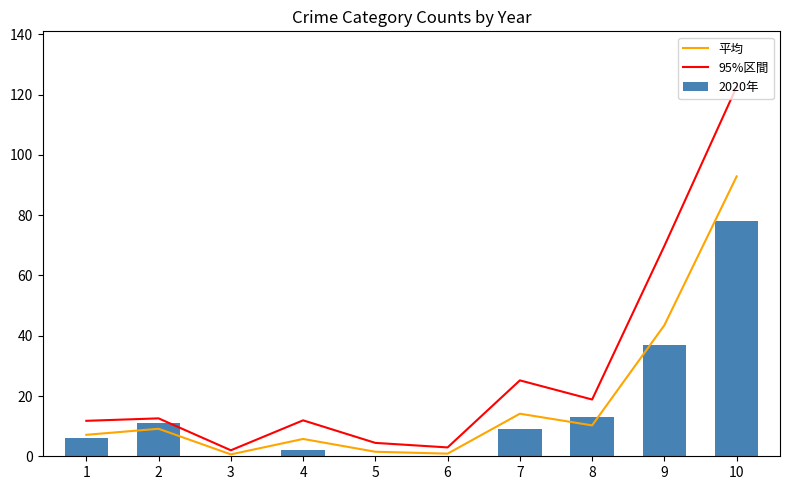

Reading left to right, what are all the values shown in this chart?

平均: 1=7.1	2=9.1	3=0.6	4=5.8	5=1.5	6=0.9	7=14.1	8=10.2	9=43.5	10=92.9
95%区間: 1=11.8	2=12.6	3=2.0	4=11.9	5=4.4	6=2.9	7=25.2	8=18.8	9=69.8	10=122.6
2020年: 1=6.0	2=11.0	3=0.0	4=2.0	5=0.0	6=0.0	7=9.0	8=13.0	9=37.0	10=78.0